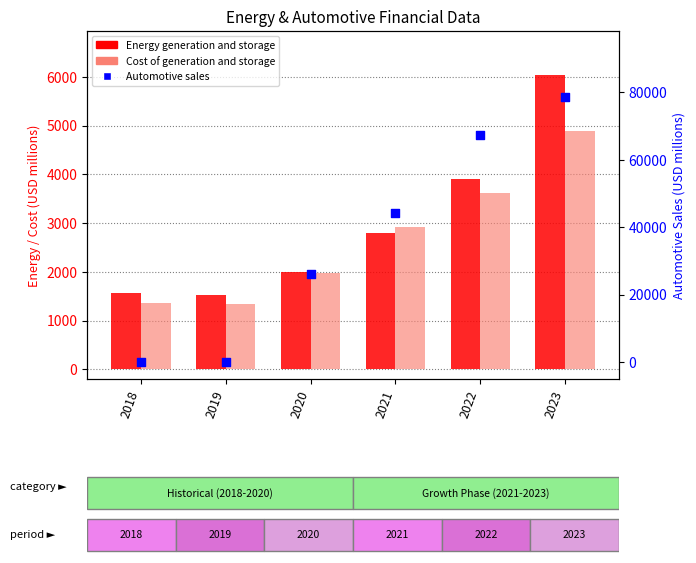

Which series contains the highest Y value?

Automotive sales